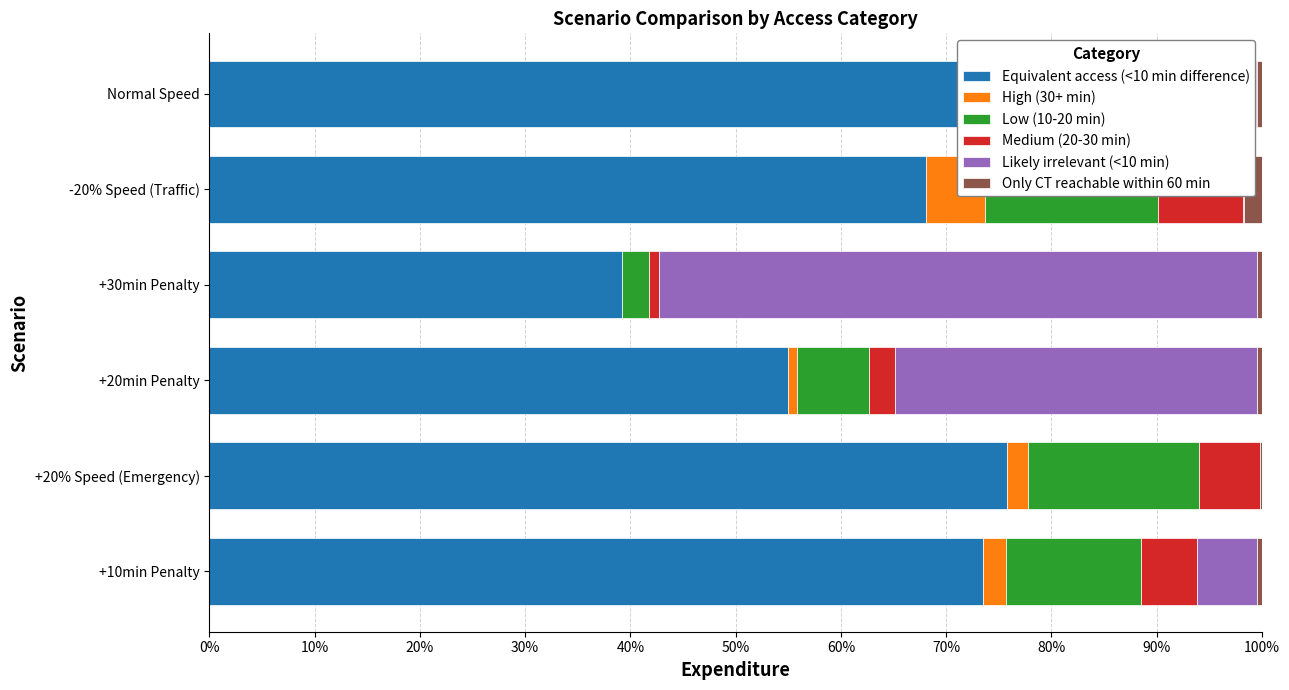

Which series changed the most between +20% Speed (Emergency) and -20% Speed (Traffic)?

Equivalent access (<10 min difference)